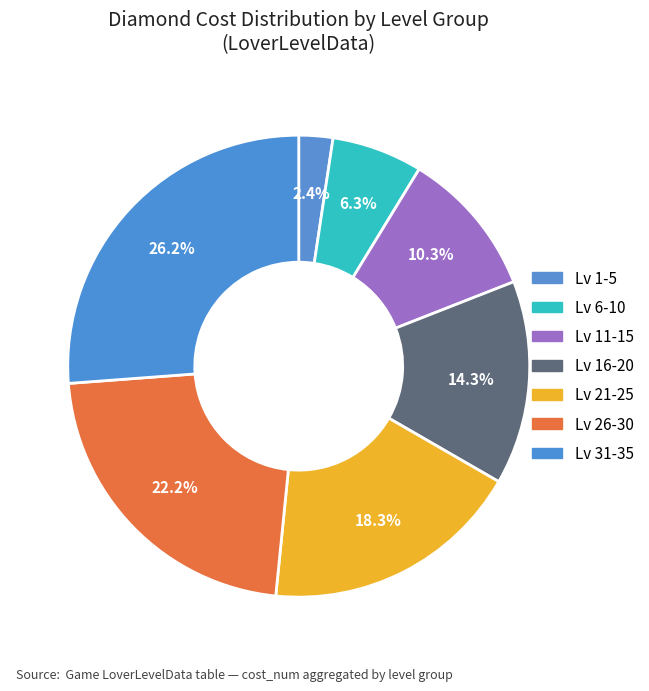

Count the number of slices in the pie.

7